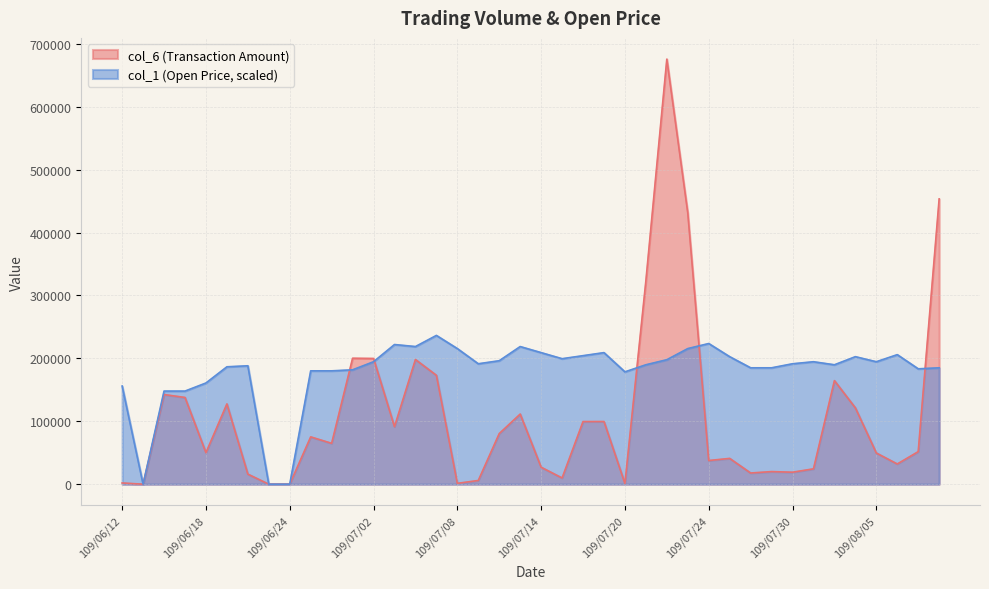

What is the sum of the col_6 values at 109/06/30 and 109/07/10?

145410.0